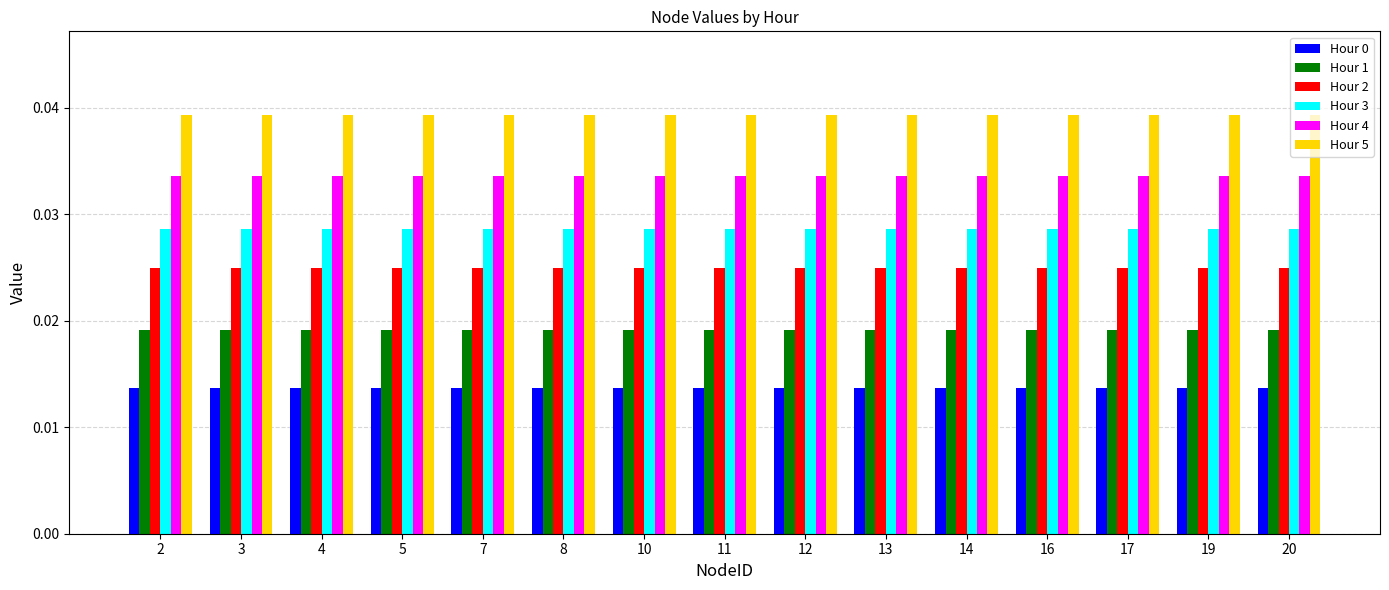

At how many categories does at least one series exceed 0?

15